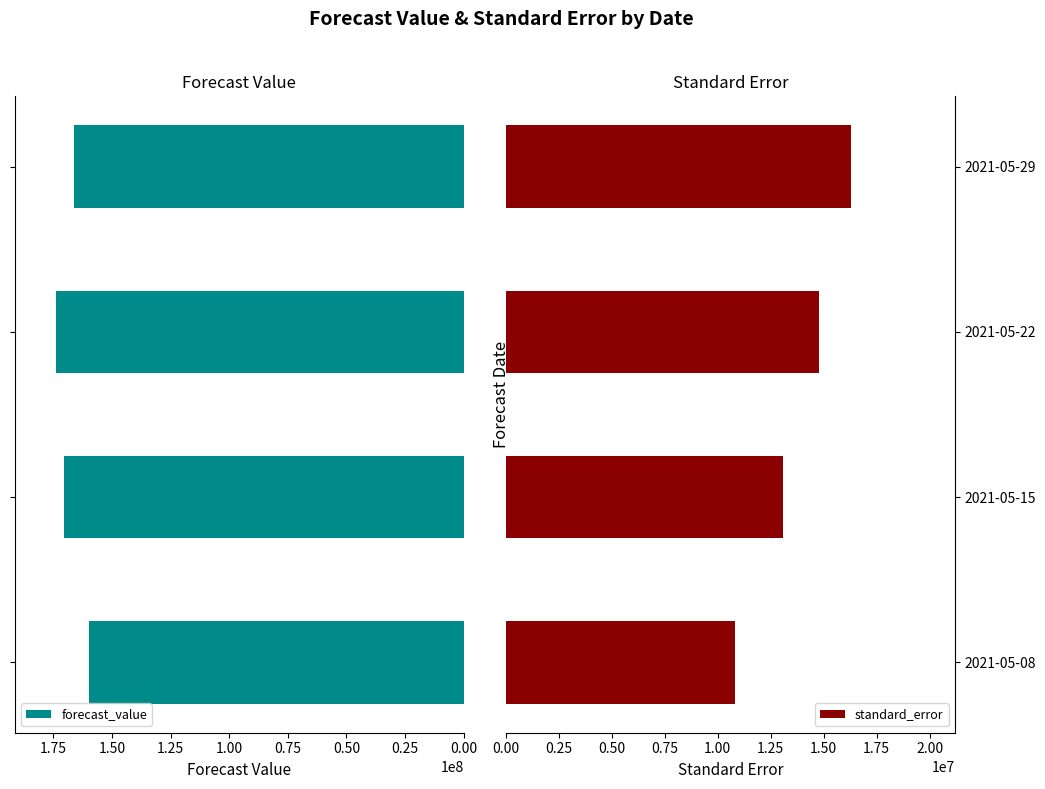

How many values in the forecast_value series exceed 170221719?

2